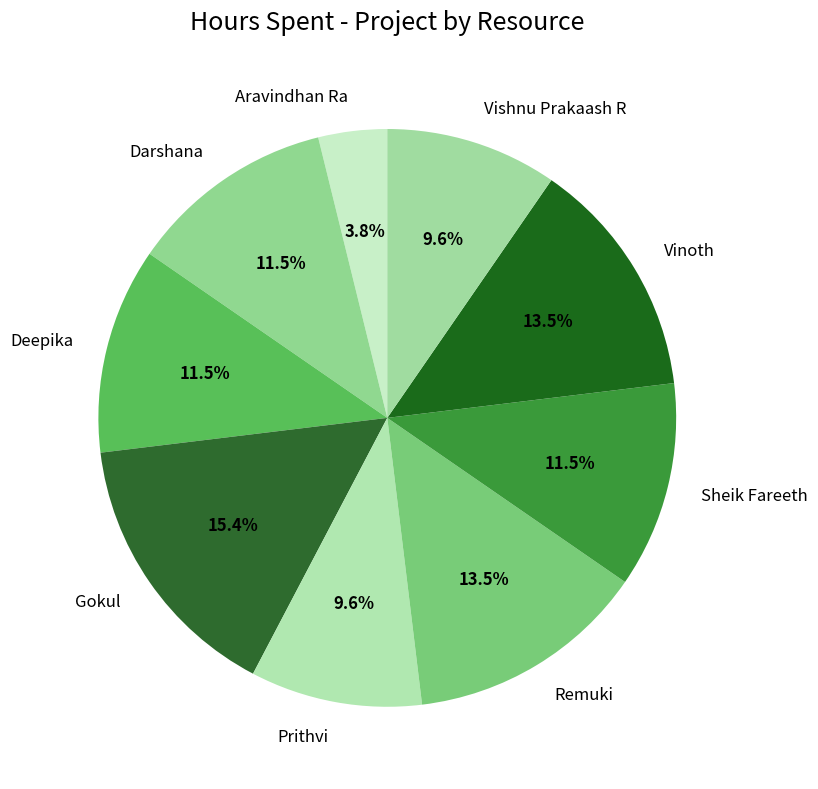

Count the number of slices in the pie.

9